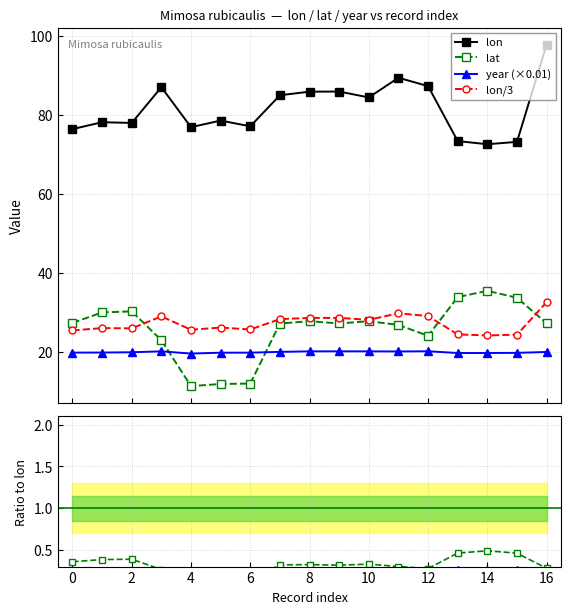

Which category has the highest value across all series?

16